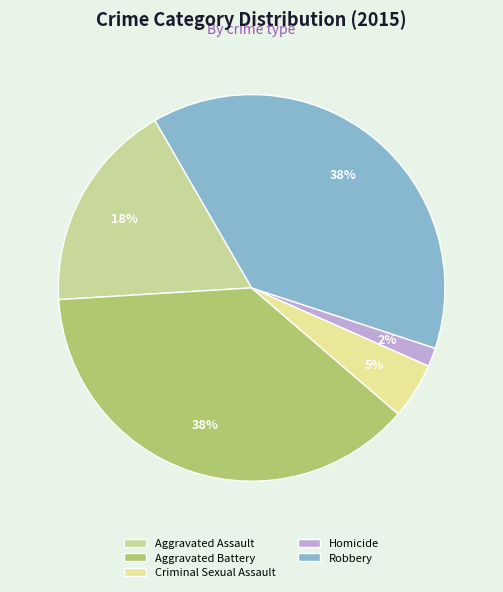

To the nearest percent, what portion does Aggravated Assault represent?

18%